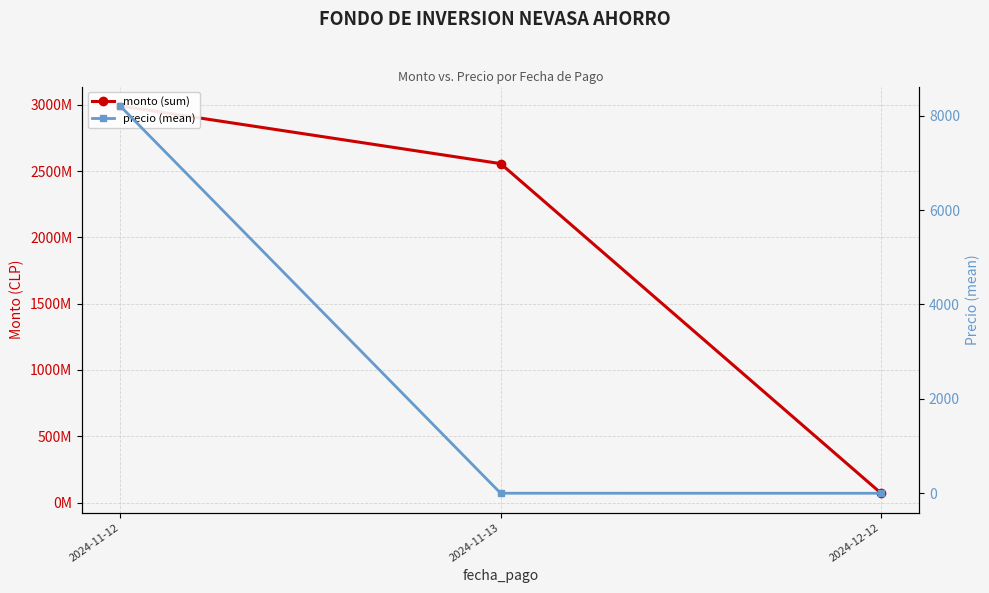

Which has a higher value, 2024-12-12 or 2024-11-12?

2024-11-12